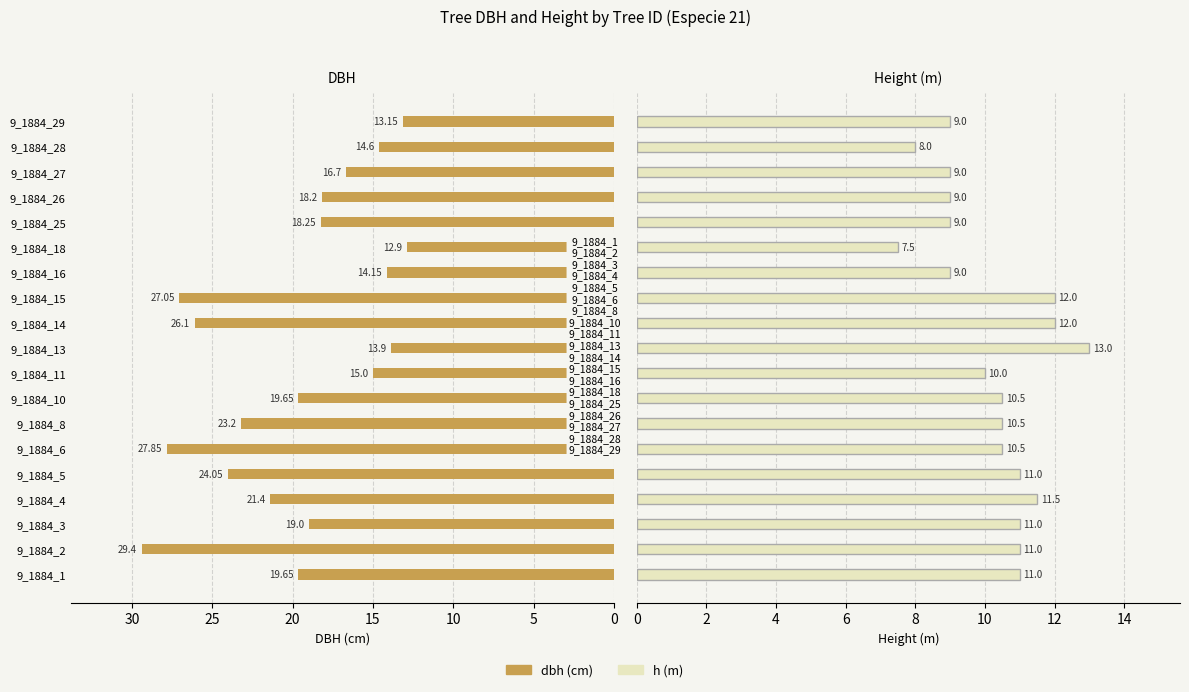

What are all the series names shown in the legend?

dbh, h